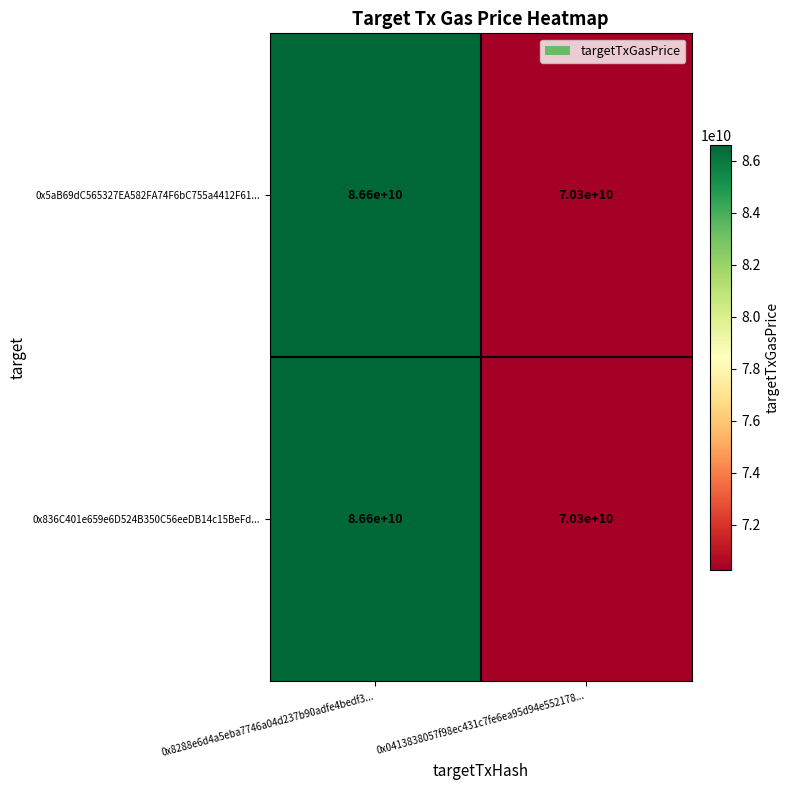

Reading right to left, extract all data points from this chart.

0x5aB69dC565327EA582FA74F6bC755a4412F61...: 70300000000	86600000000
0x836C401e659e6D524B350C56eeDB14c15BeFd...: 70300000000	86600000000